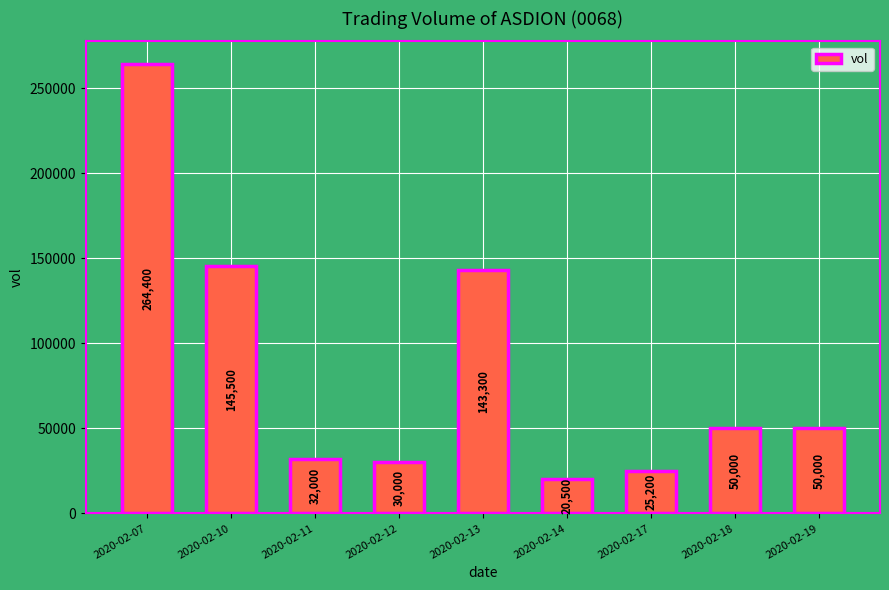

What is the difference between the maximum and second lowest values?

239200